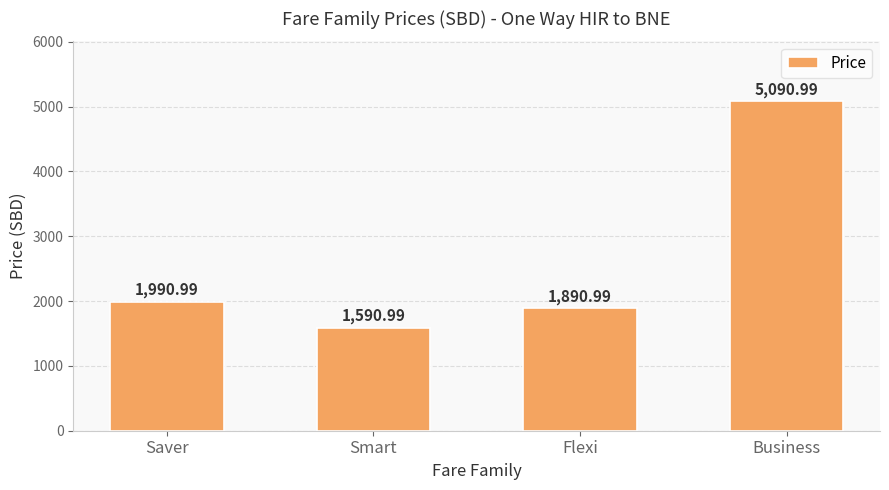

Count the number of categories in the chart.

4